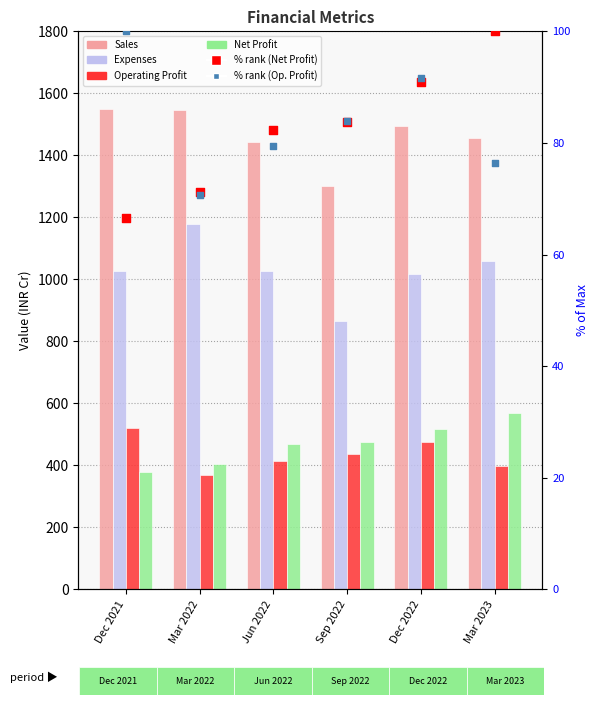

At how many categories does at least one series exceed 1508?

2